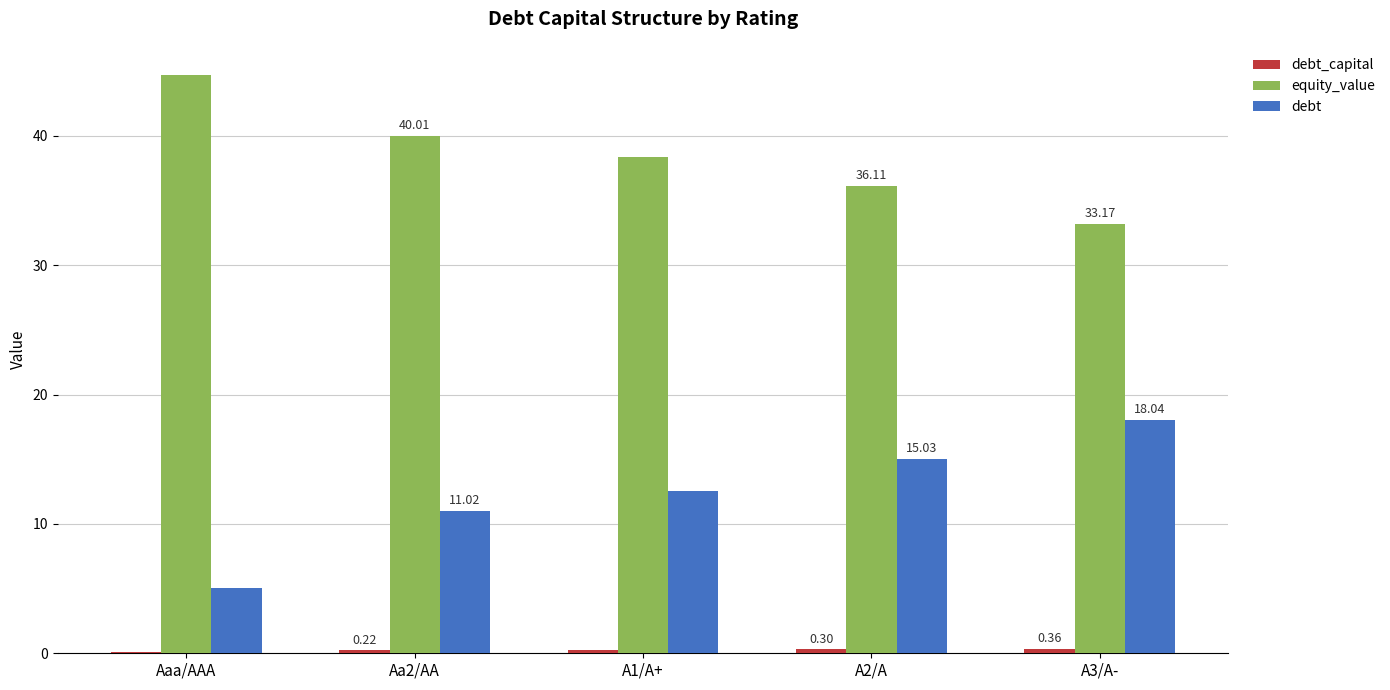

Which series changed the most between A1/A+ and A2/A?

debt